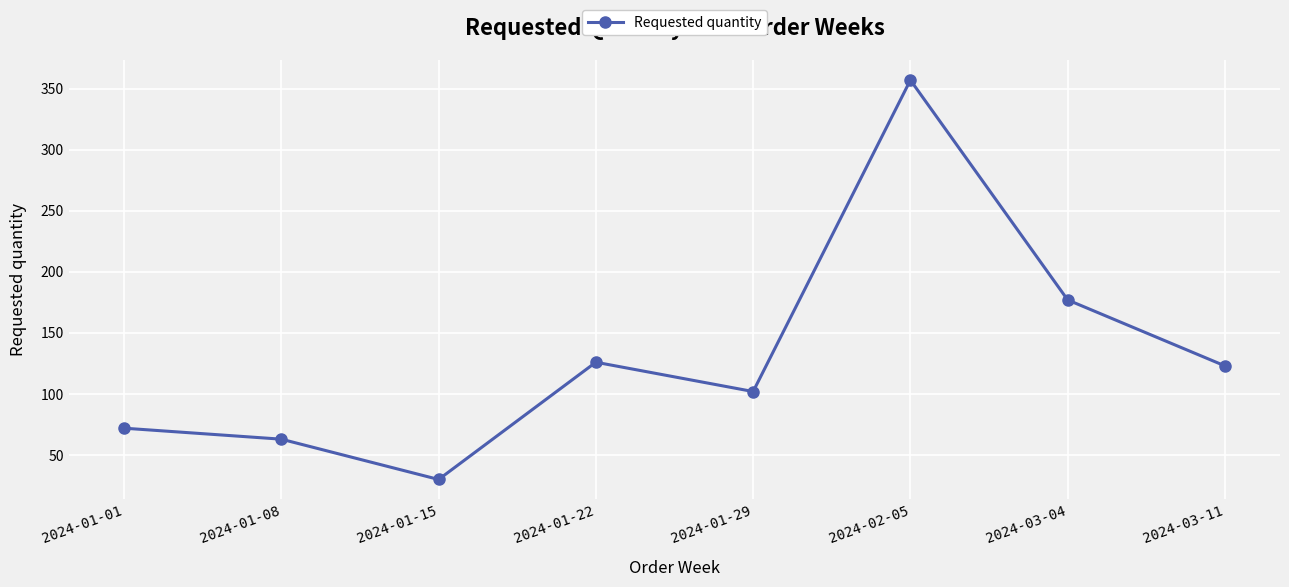

The chart shows a value of 57 at 2024-01-22. True or false?

False